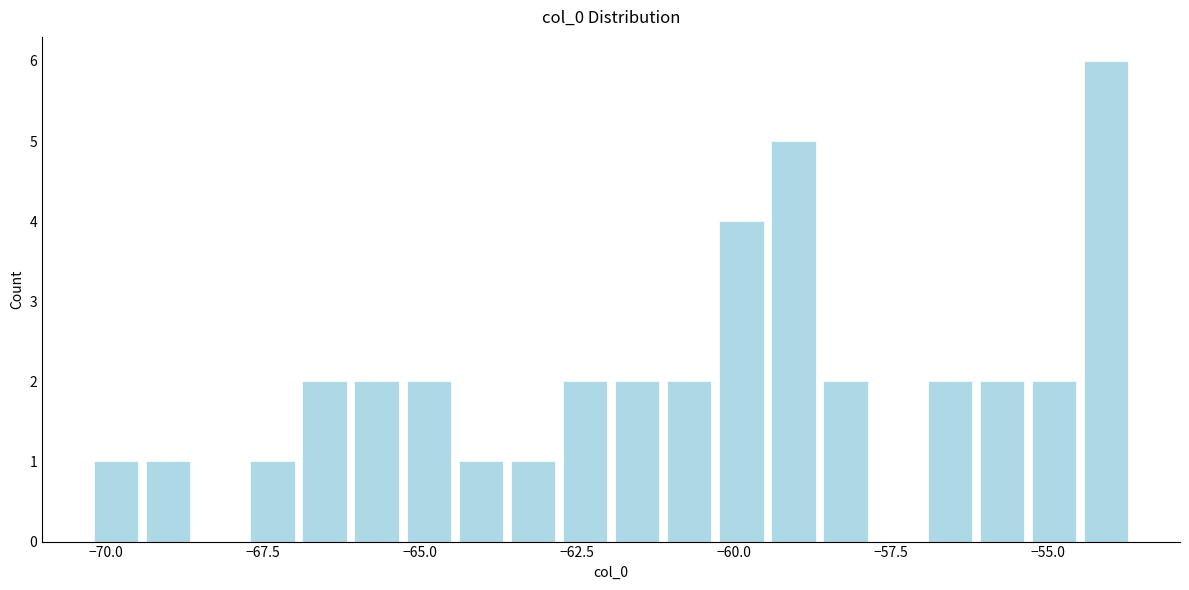

Read against the x-axis, roughly where is the centre of the tallest bar?

-54.0